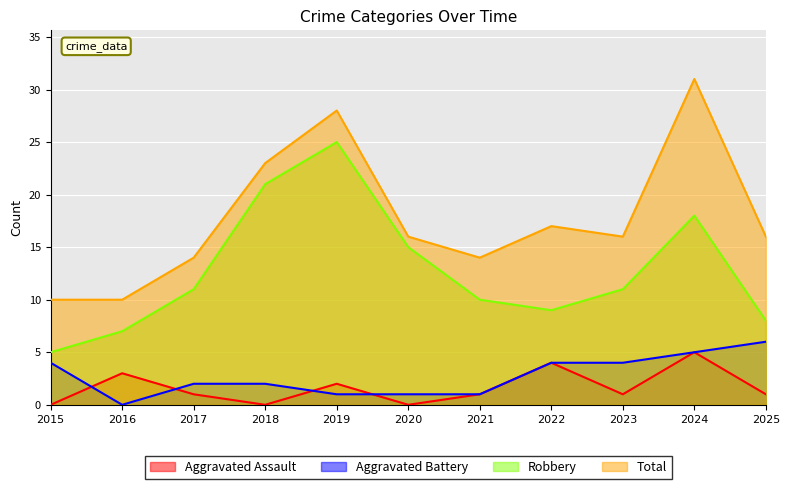

Which series has the largest total across all categories?

Total